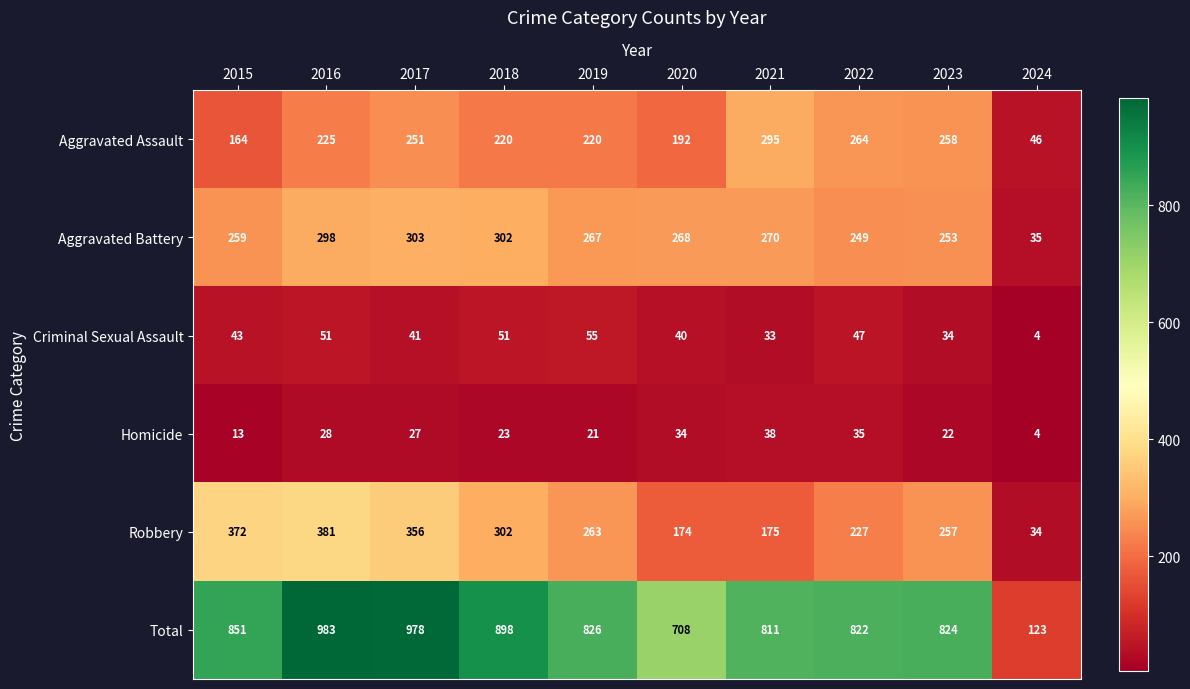

At which category is the sum across all series the highest?

2016